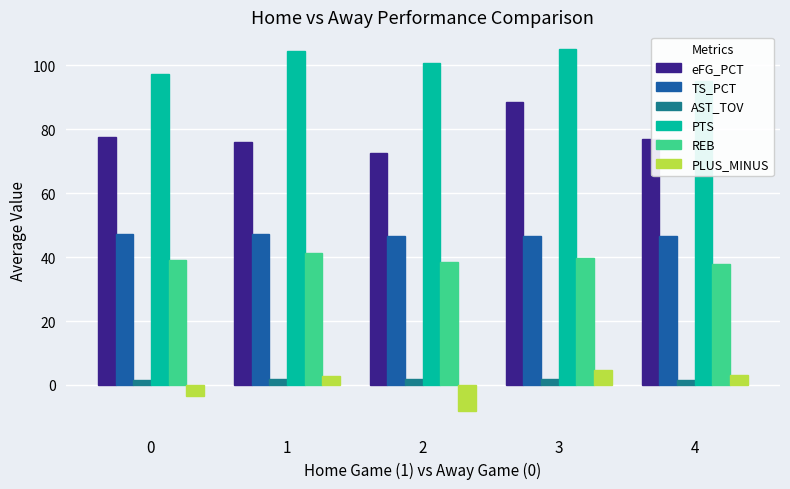

Between 1 and 2, which series saw the biggest shift?

PLUS_MINUS